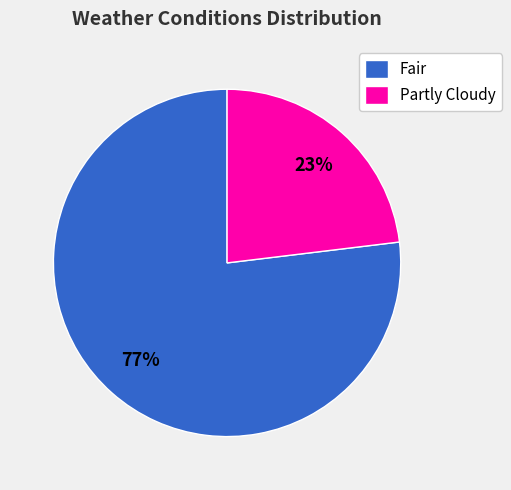

To the nearest percent, what is the average slice percentage?

50%